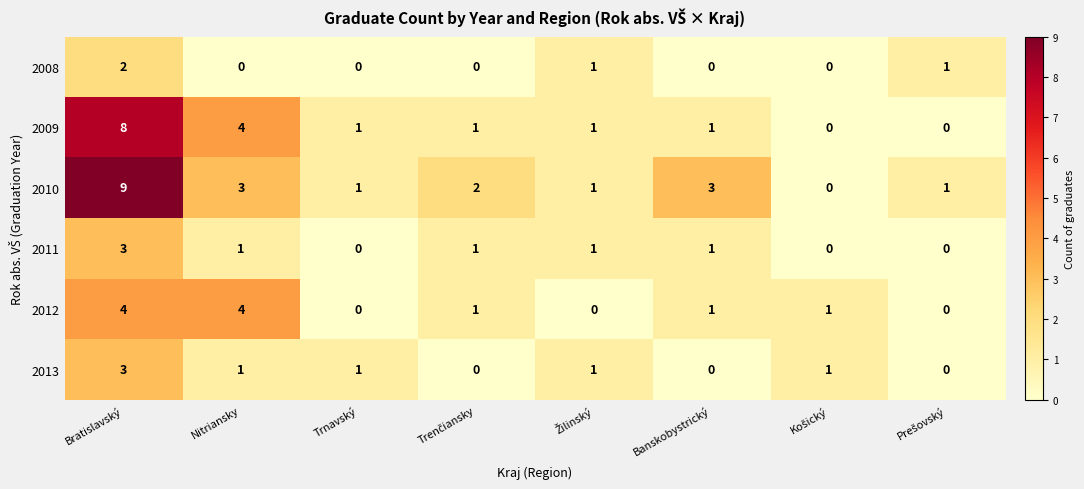

Which series has the largest range (max minus min)?

2010